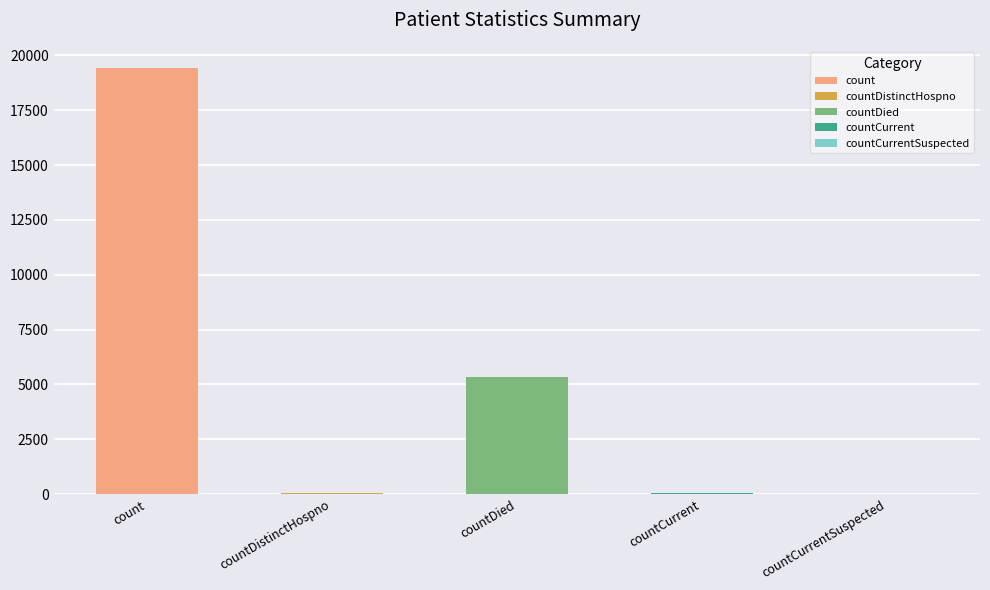

Reading left to right, transcribe all the data shown in this chart.

19420	38	5357	60	0